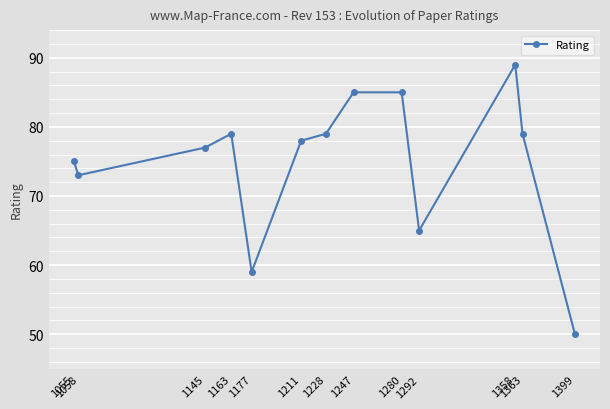

What is the change in value from 1145 to 1177?

-18